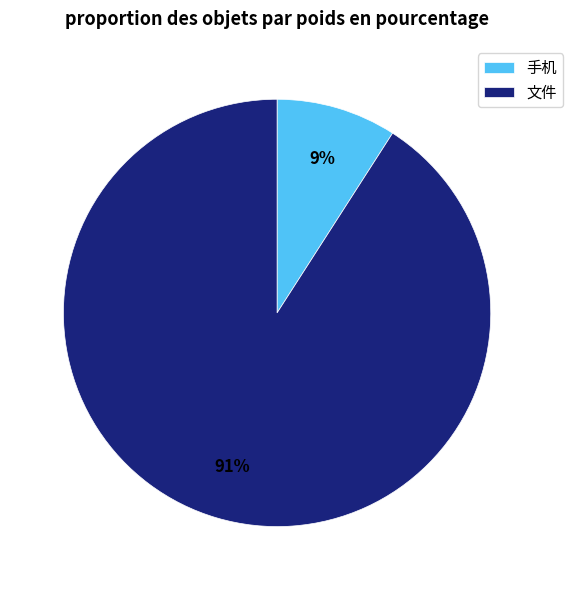

To the nearest percent, what portion does 文件 represent?

91%